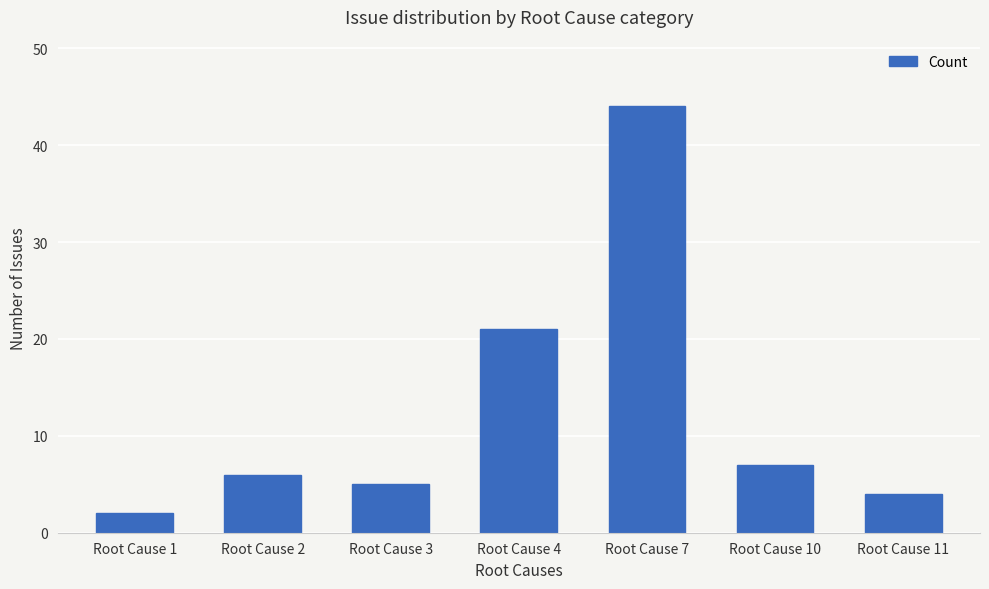

Reading right to left, extract all data points from this chart.

4	7	44	21	5	6	2